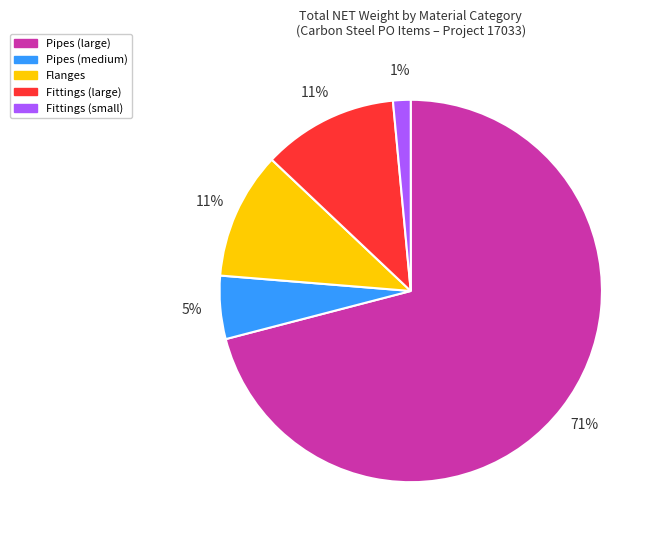

To the nearest percent, what is the average slice percentage?

20%